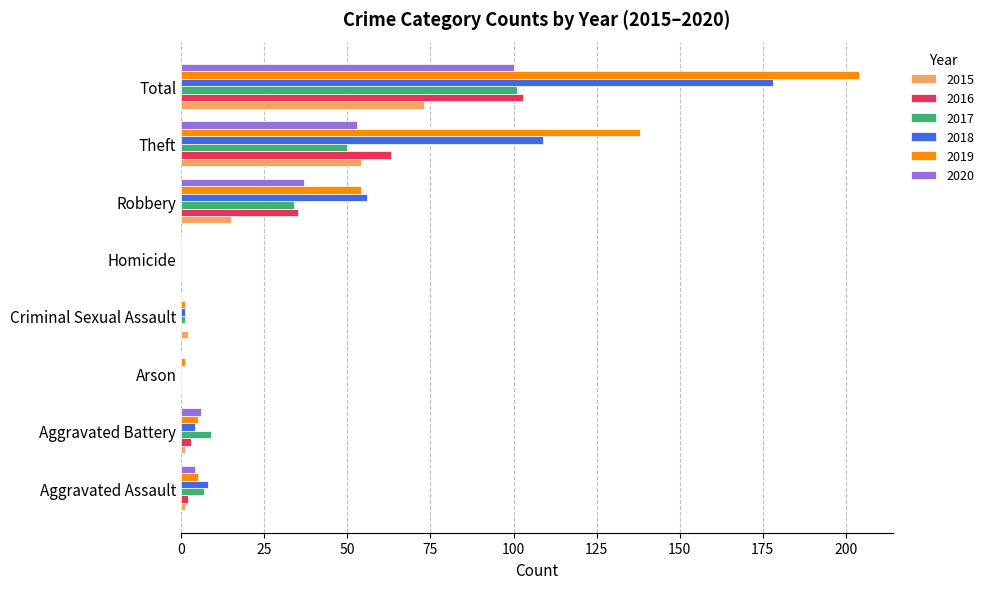

What are all the series names shown in the legend?

2015, 2016, 2017, 2018, 2019, 2020